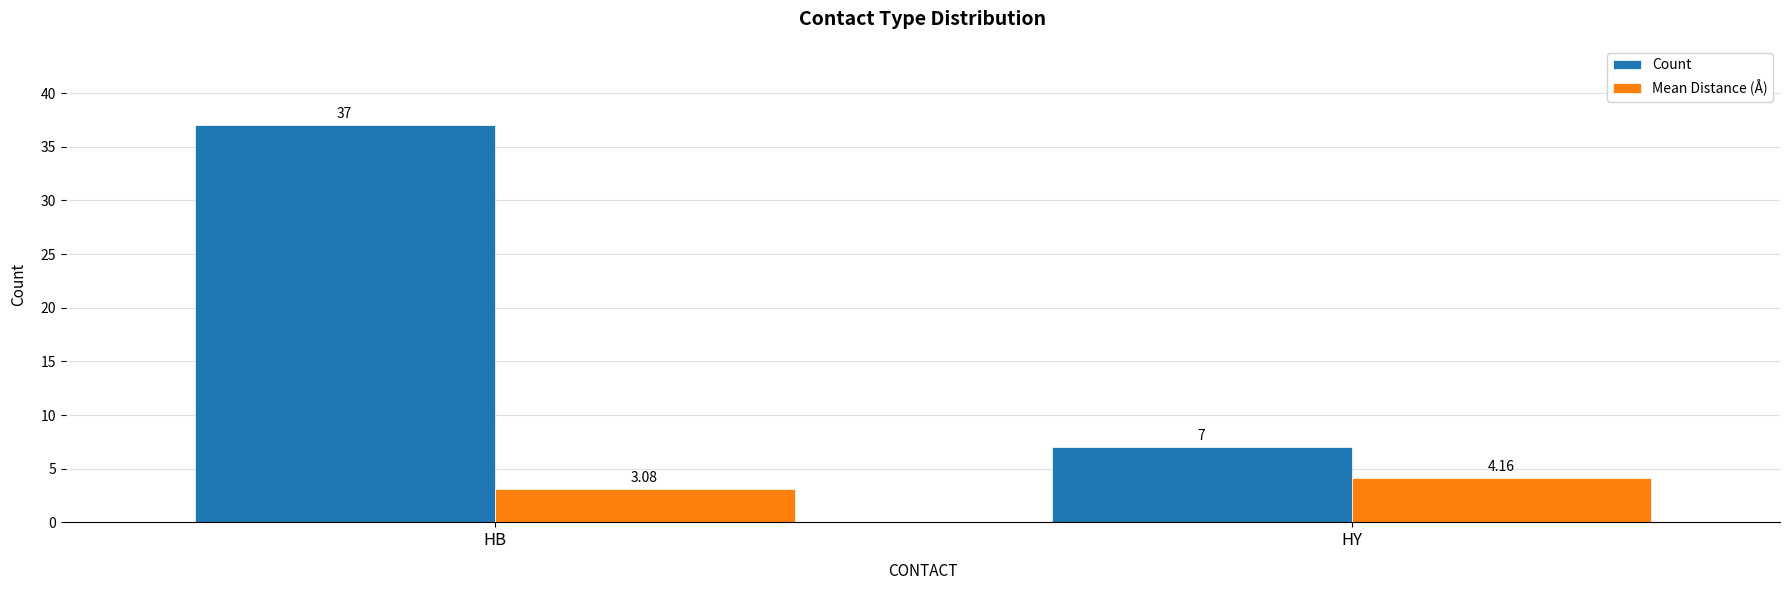

Which series has the largest range (max minus min)?

Count